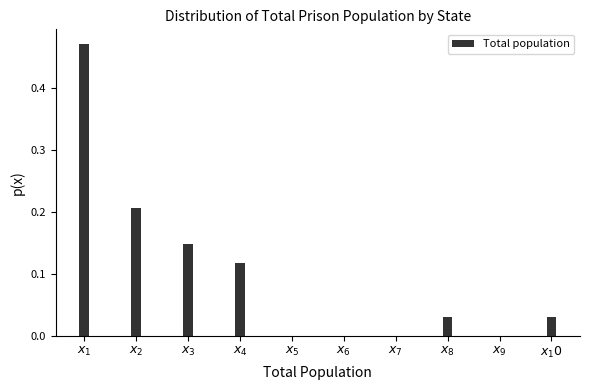

What is the sum of all values?

1.0